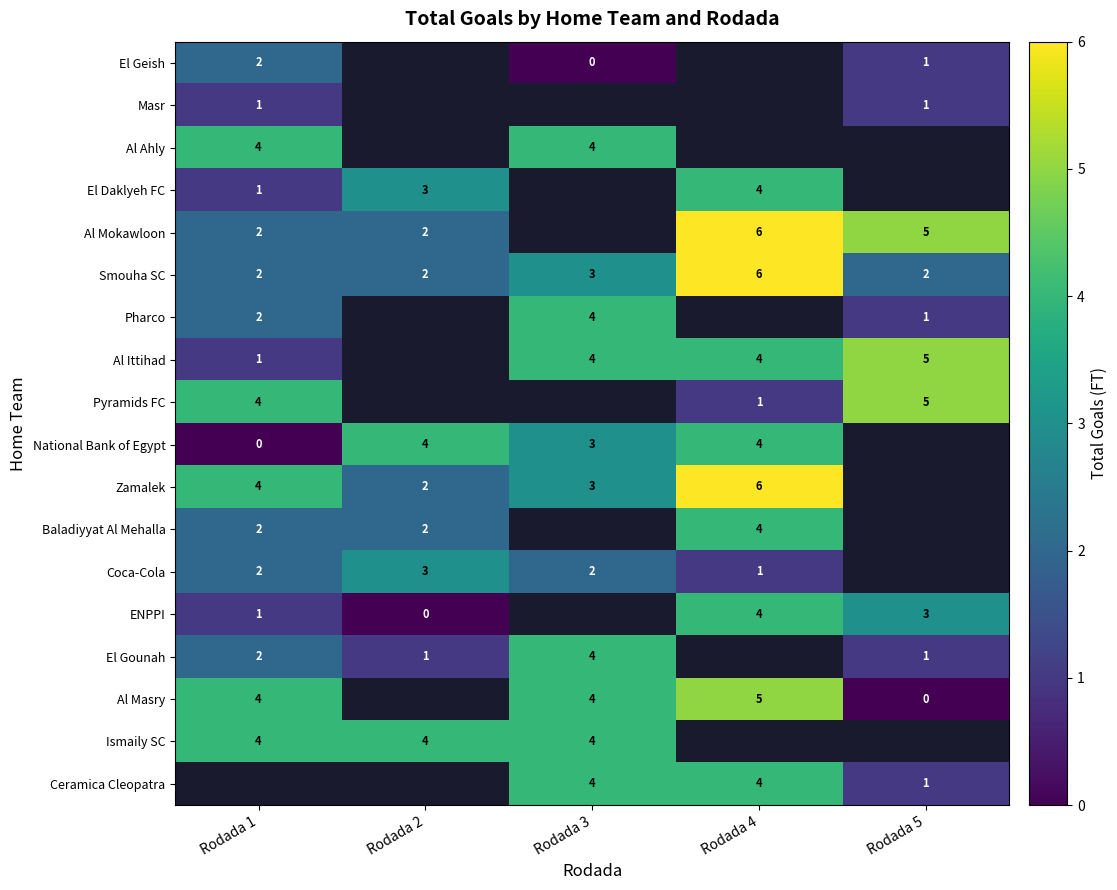

Count the Smouha SC values in the range 2 to 3.

4